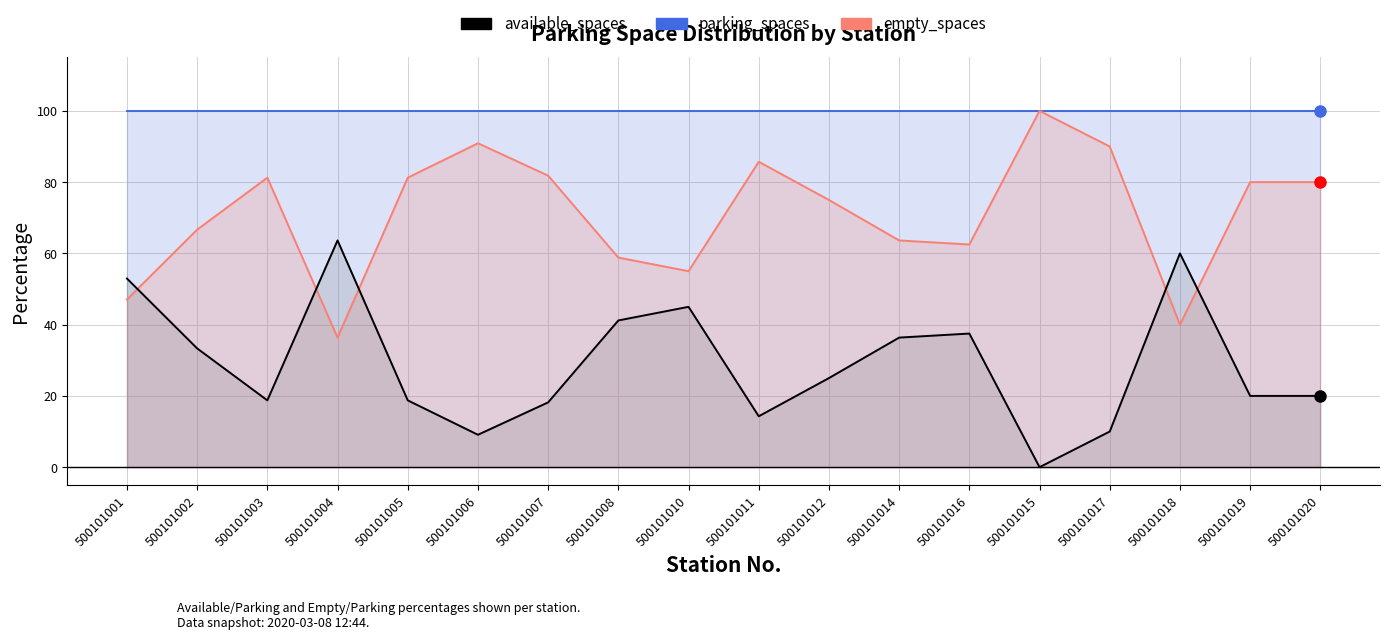

The value of parking_spaces at 500101004 is 100.0. True or false?

True